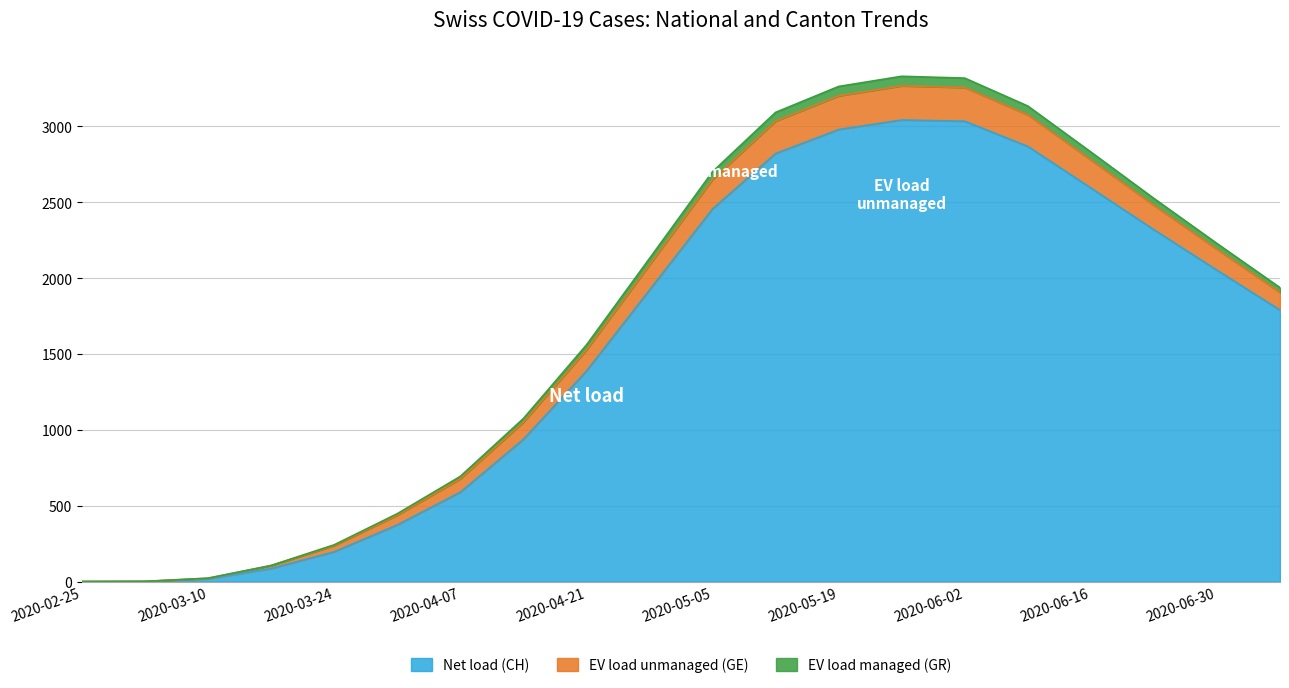

In EV load managed (GR), how many points are higher than both neighbors (excluding endpoints)?

1